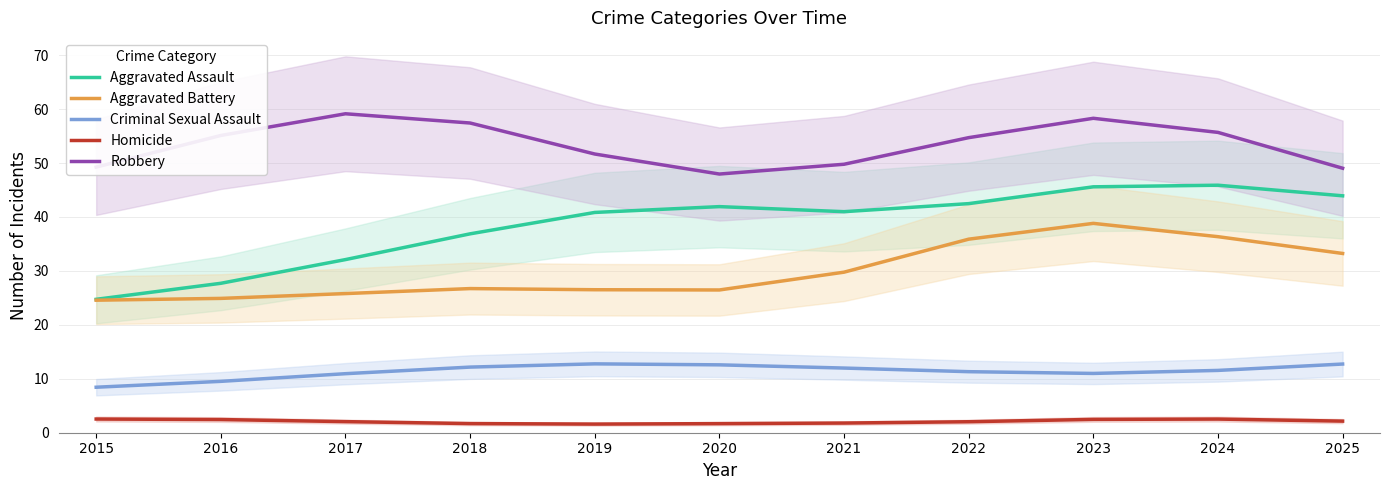

What is the value of the Robbery point at the 6th from the left?

48.0